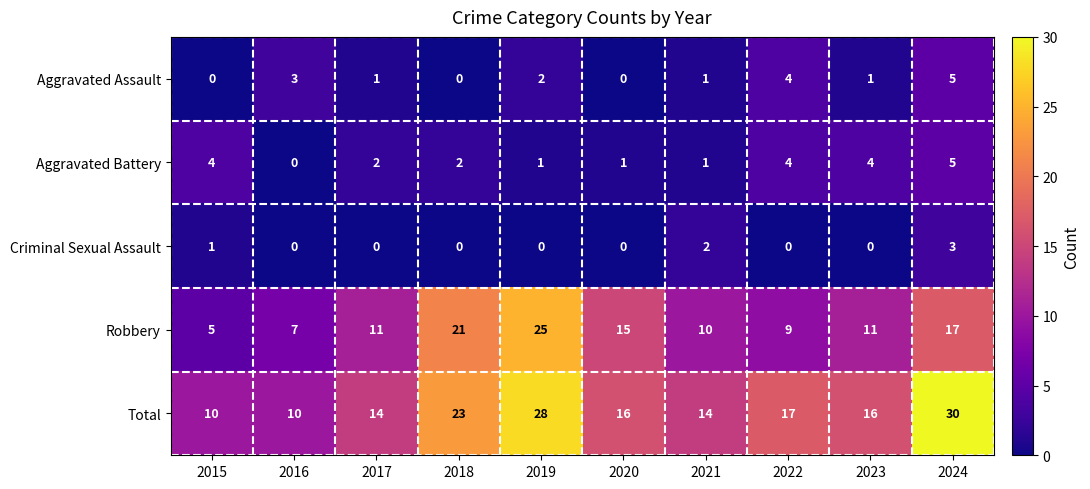

Count the Total values in the range 14 to 23.

6